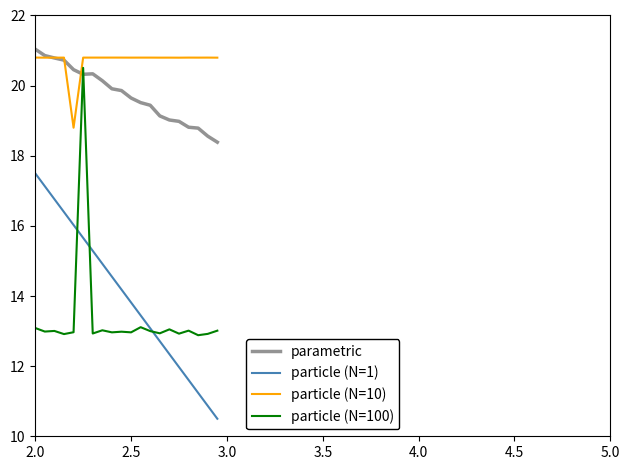

Is this an area chart (filled region under the line)?

No